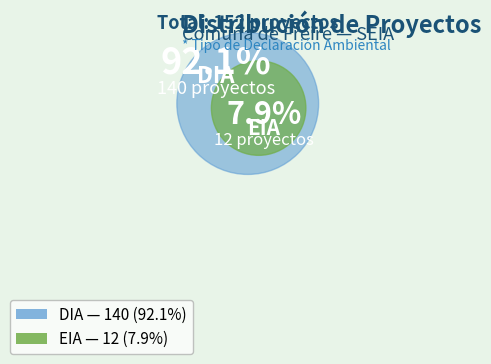

How many segments does this pie chart have?

2